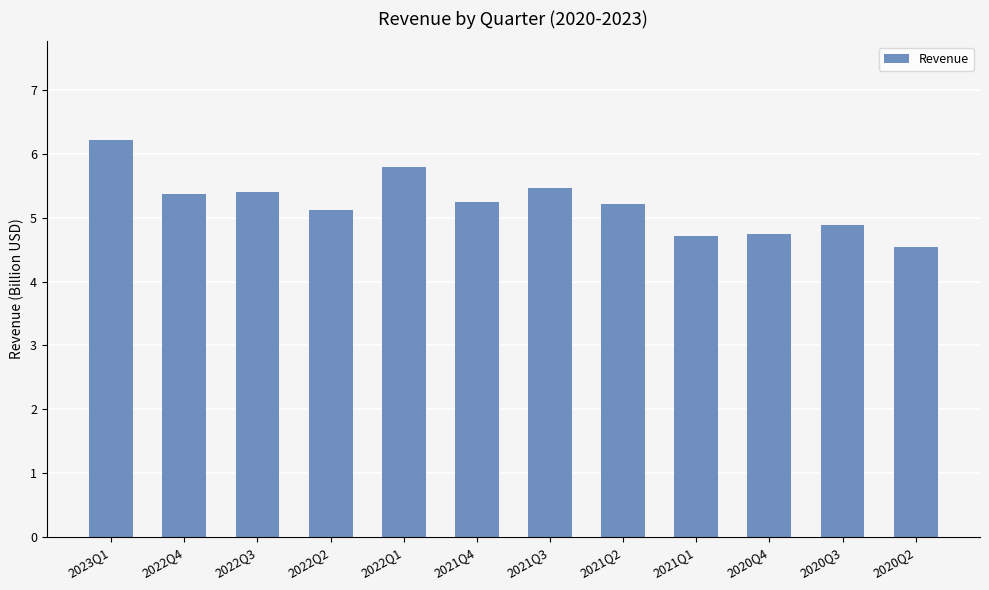

What is the ratio of the value at 2020Q3 to the value at 2022Q1?

0.8